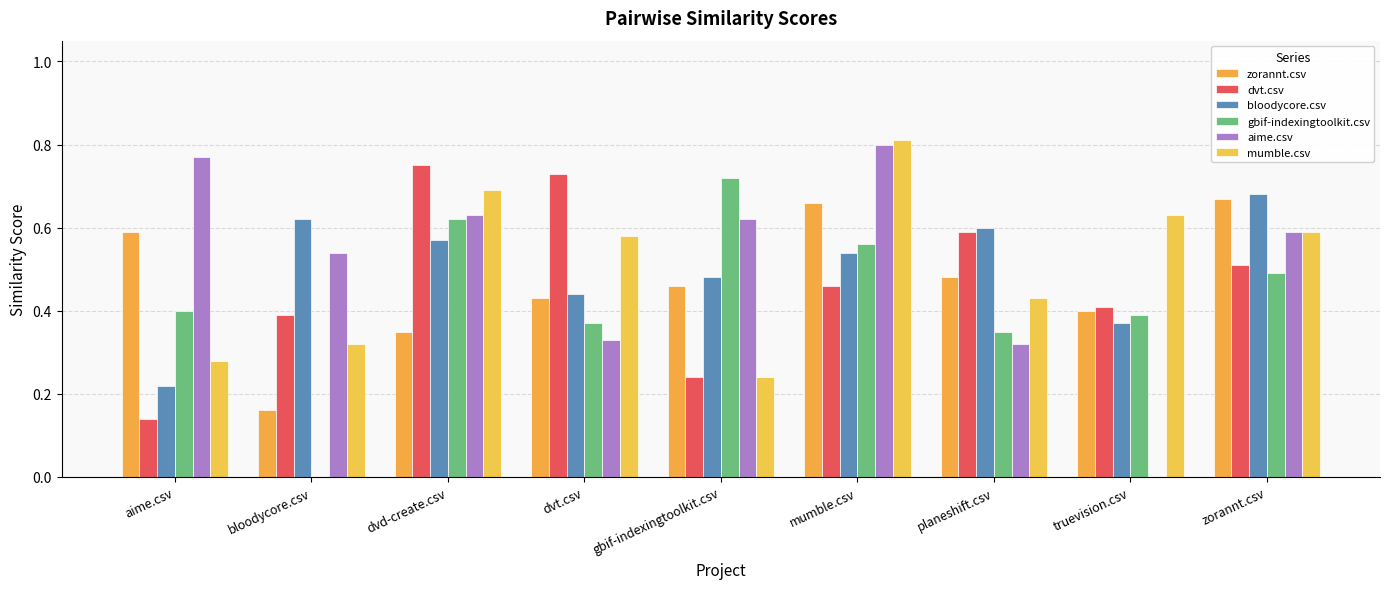

Count the number of data series in this chart.

6